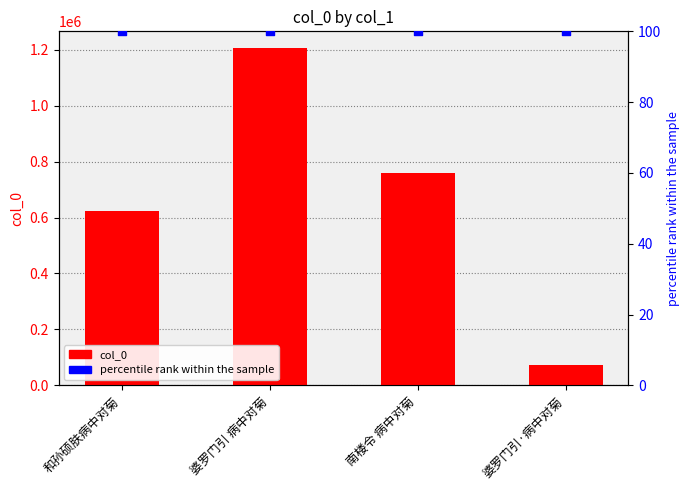

Which series contains the highest Y value?

col_0